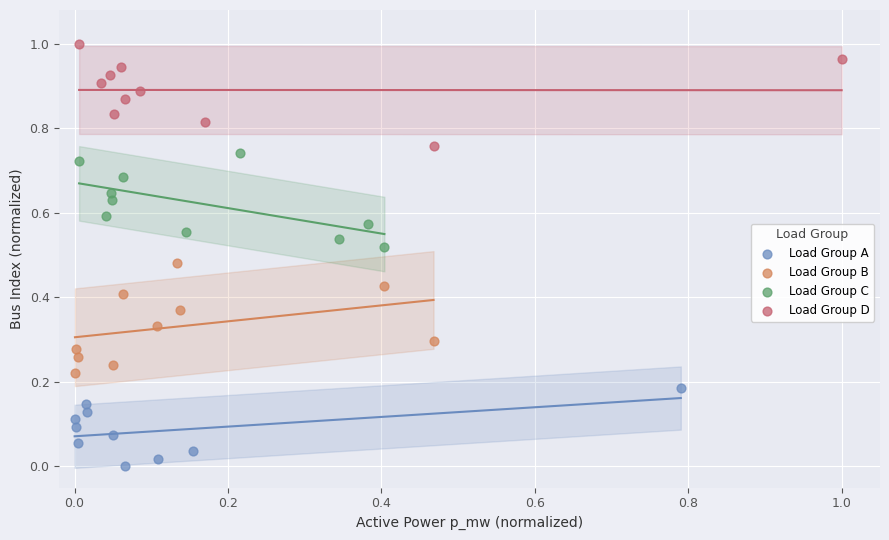

What are all the series names shown in the legend?

Load Group A, Load Group B, Load Group C, Load Group D